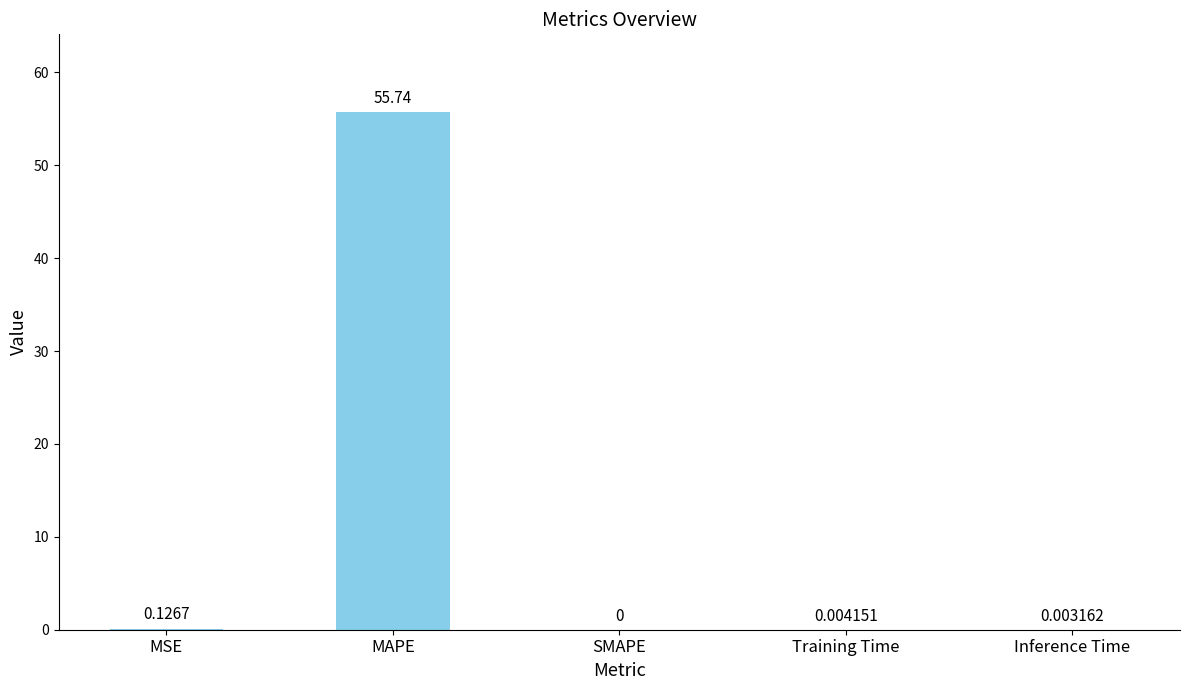

What is the change in value from MAPE to Inference Time?

-55.7